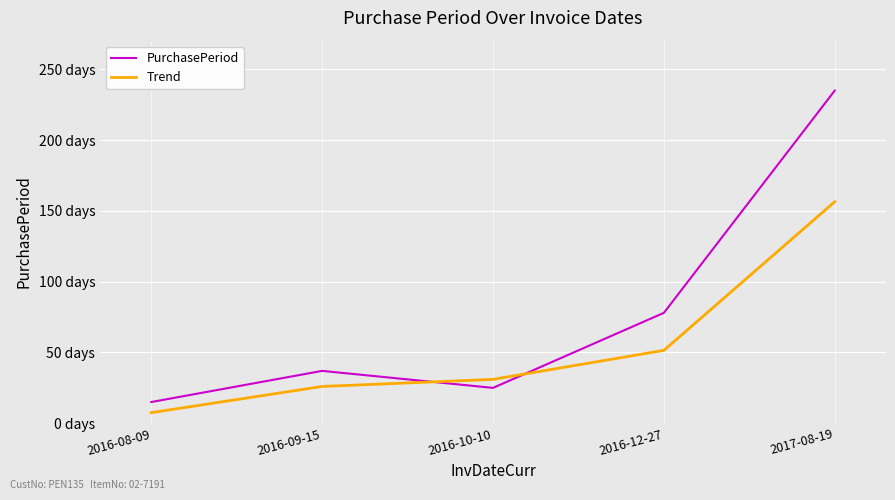

At which category does PurchasePeriod reach its first local valley?

2016-10-10